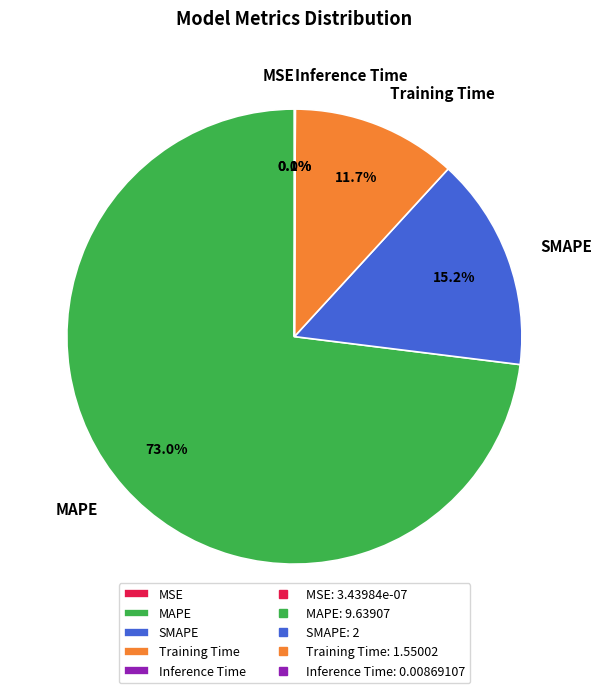

Which slice is the largest?

MAPE